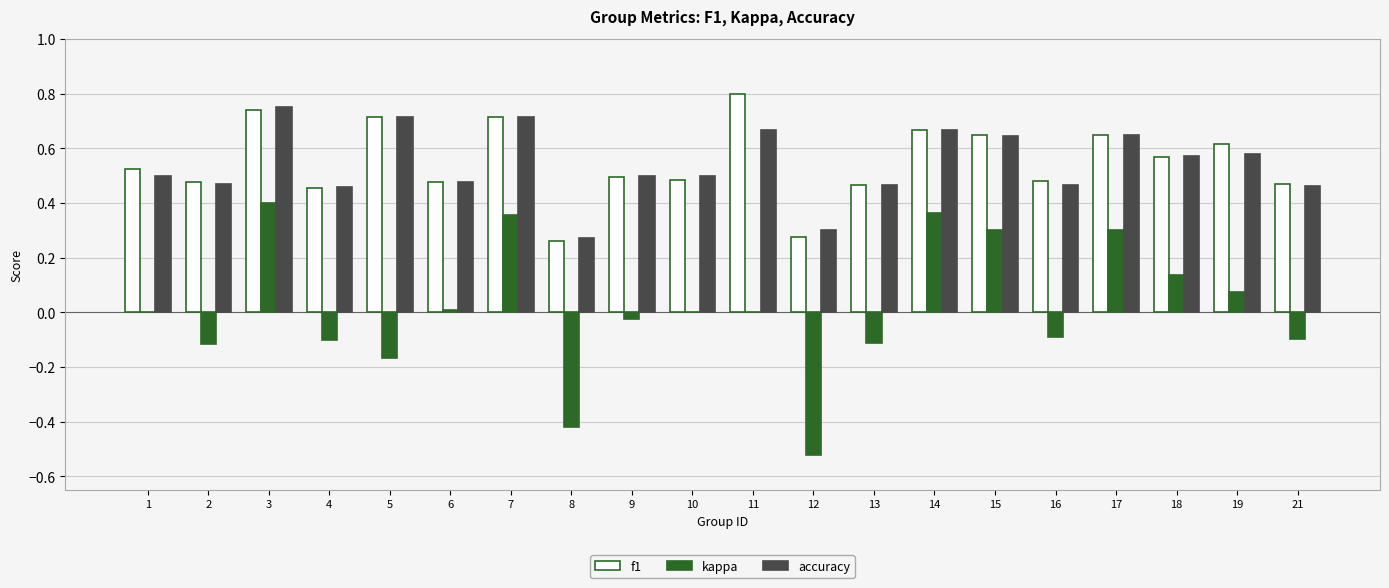

At which category is the sum across all series the highest?

3